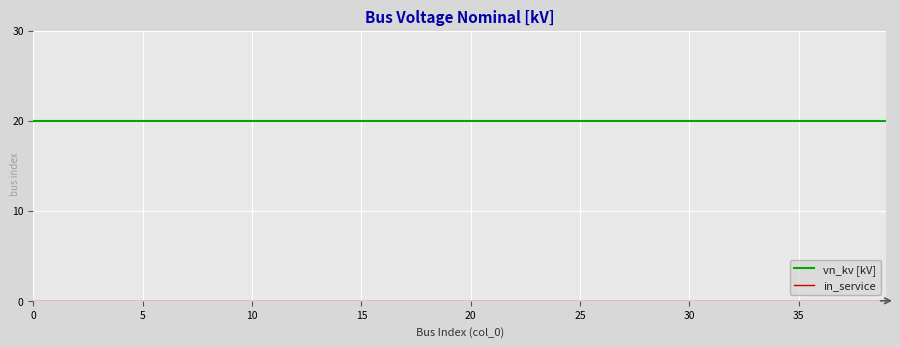

Which series has the largest total across all categories?

vn_kv [kV]